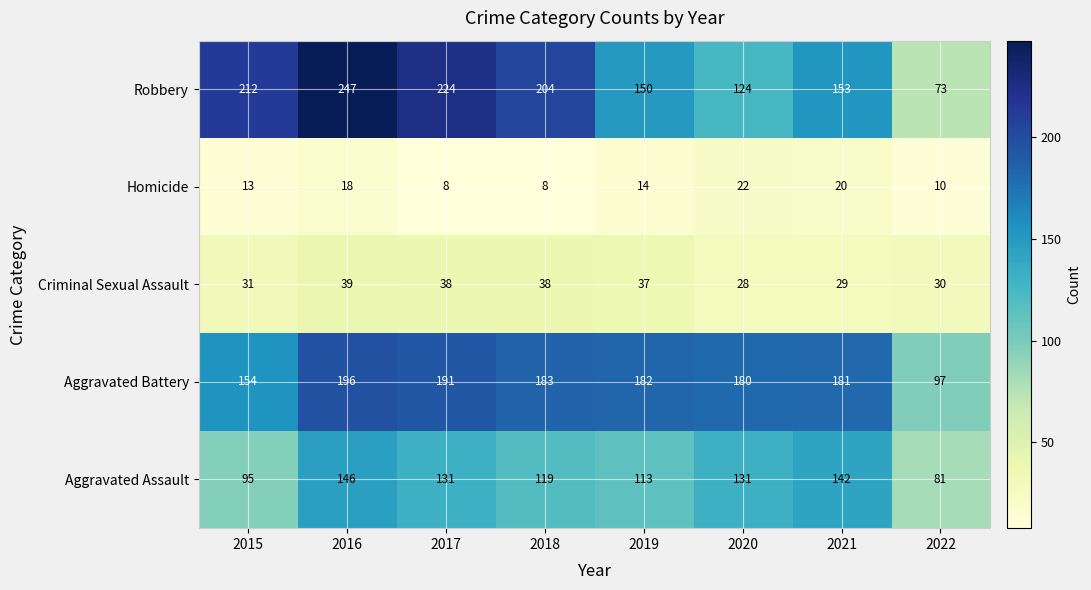

What is the total value across all series at 2022?

291